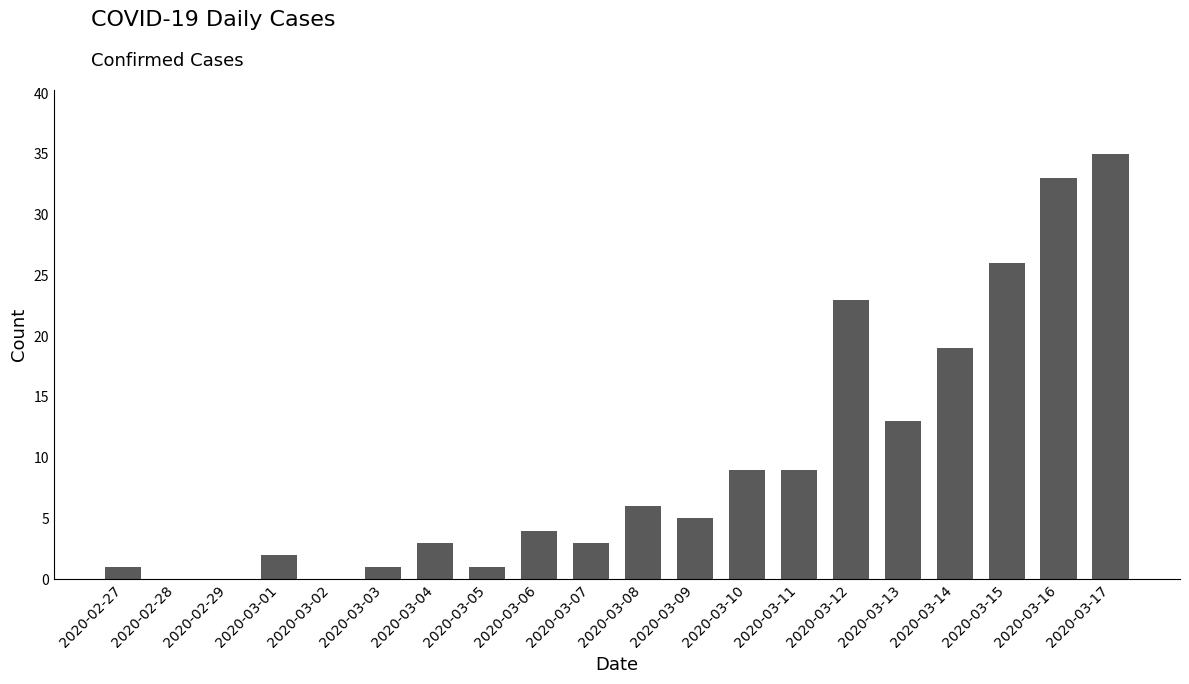

Where is the data nearest to the value 17?

2020-03-14